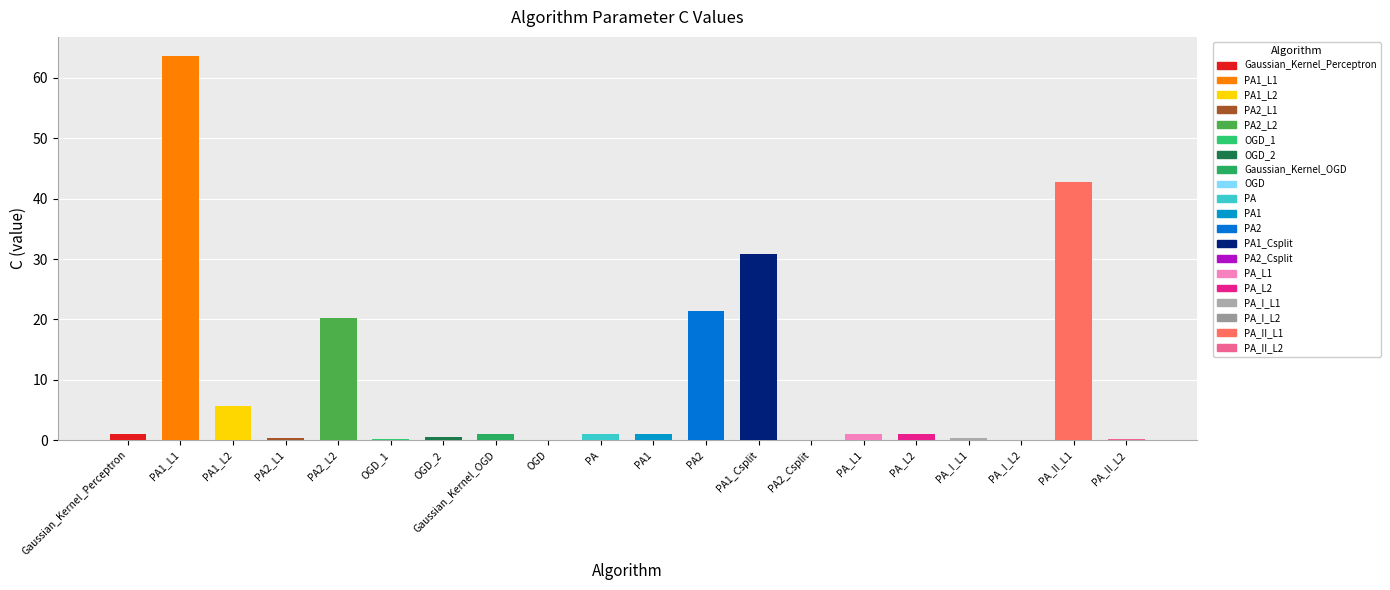

Are the bars horizontal?

No